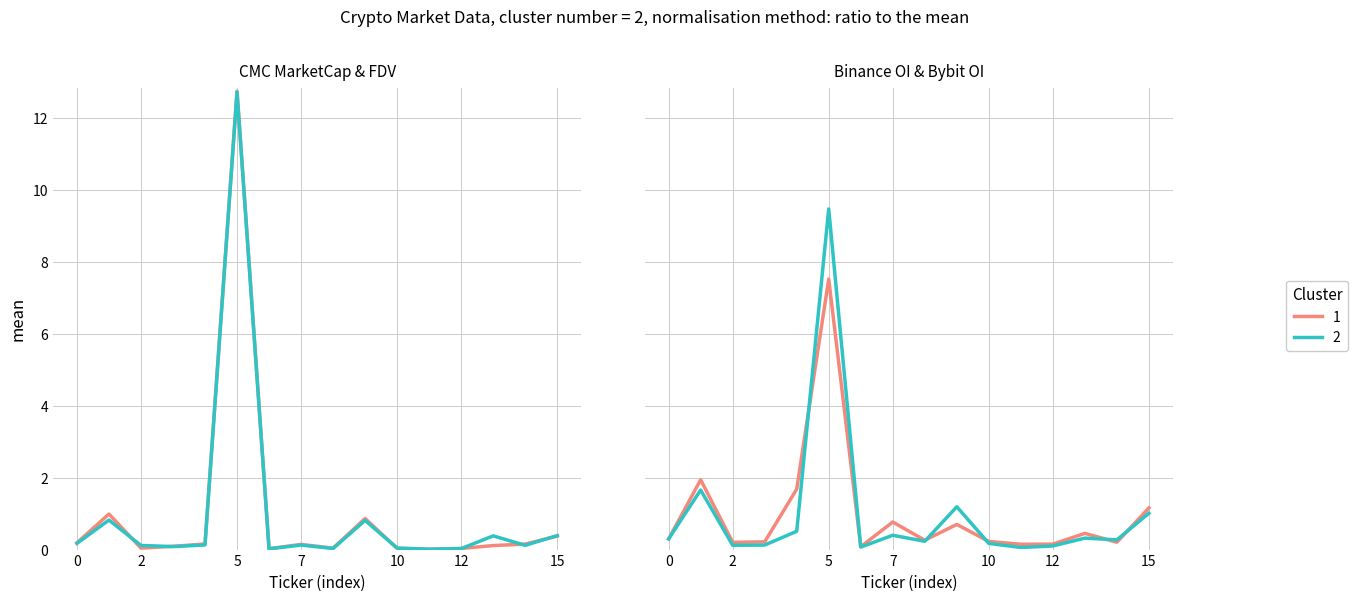

How many data points does each series have?

16